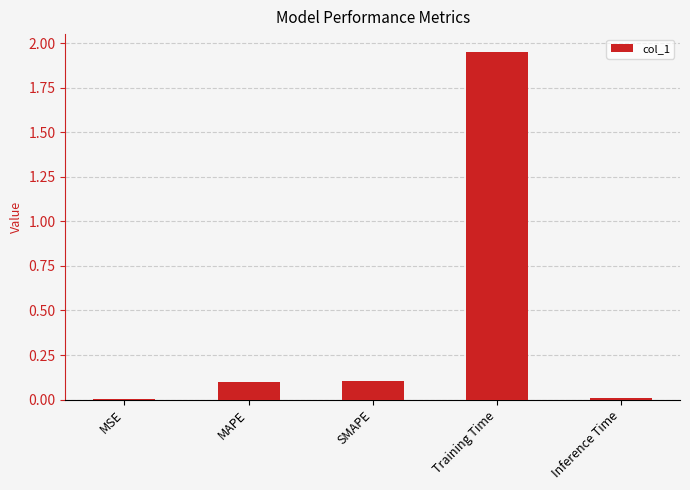

True or false: the data shows 0.1 at SMAPE.

True